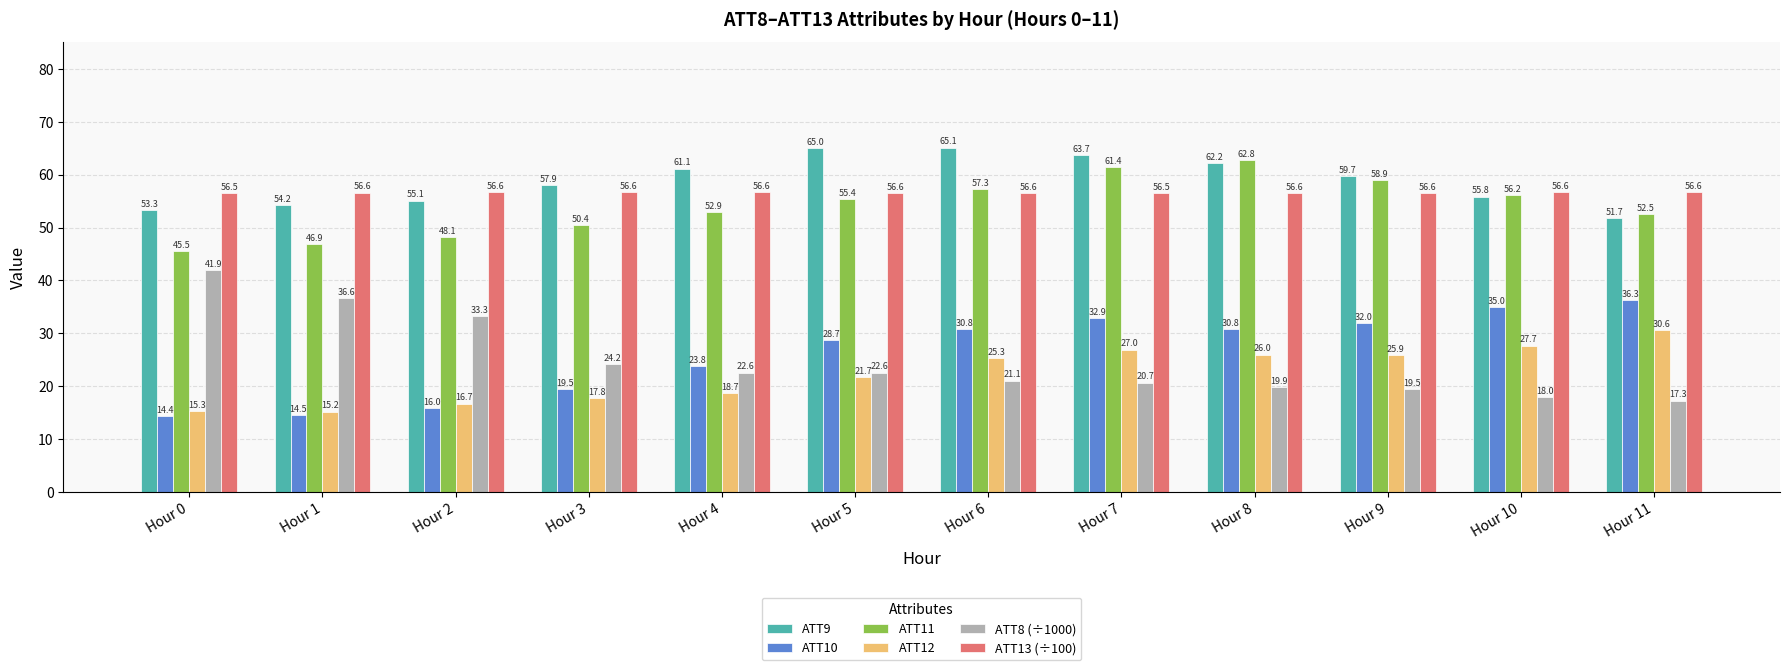

Reading left to right, list all the values displayed in this chart.

ATT9: 53.3	54.2	55.1	57.9	61.1	65.0	65.1	63.7	62.2	59.7	55.8	51.7
ATT10: 14.4	14.5	16.0	19.5	23.8	28.7	30.8	32.9	30.8	32.0	35.0	36.3
ATT11: 45.5	46.9	48.1	50.4	52.9	55.4	57.3	61.4	62.8	58.9	56.2	52.5
ATT12: 15.3	15.2	16.7	17.8	18.7	21.7	25.3	27.0	26.0	25.9	27.7	30.6
ATT8 (÷1000): 41.9	36.6	33.3	24.2	22.6	22.6	21.1	20.7	19.9	19.5	18.0	17.3
ATT13 (÷100): 56.5	56.6	56.6	56.6	56.6	56.6	56.6	56.5	56.6	56.6	56.6	56.6